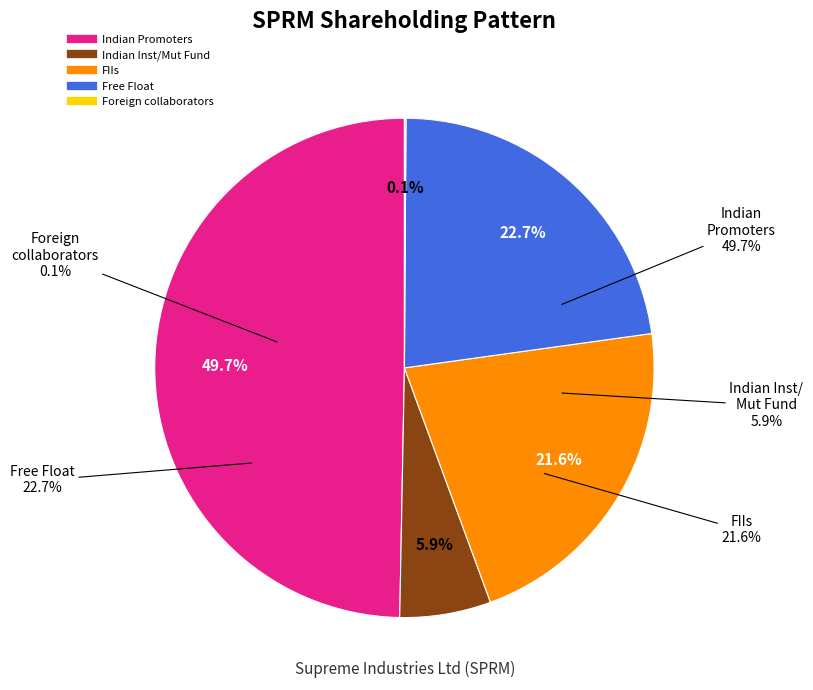

What is the total percentage of Free Float and Foreign collaborators?

22.8%